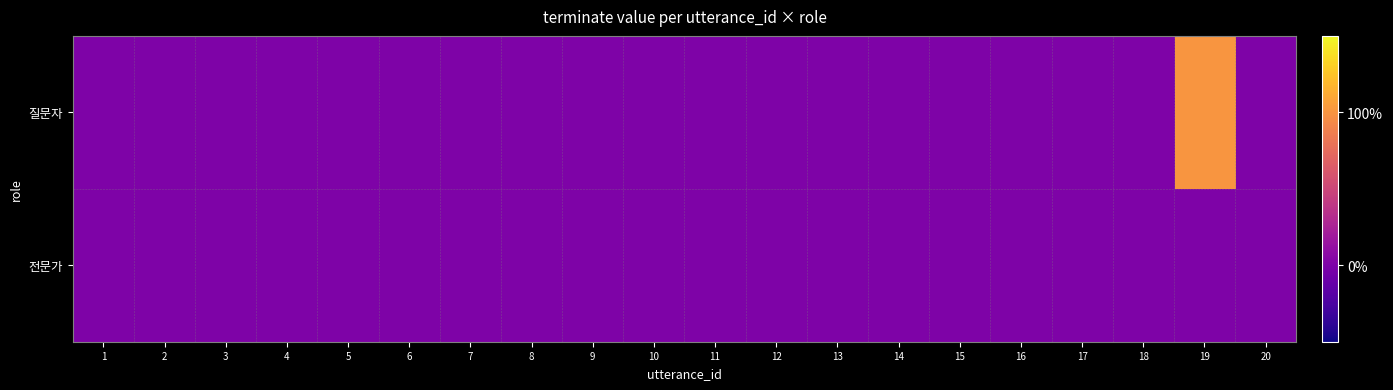

Reading left to right, what are all the values shown in this chart?

질문자: 1=0	2=0	3=0	4=0	5=0	6=0	7=0	8=0	9=0	10=0	11=0	12=0	13=0	14=0	15=0	16=0	17=0	18=0	19=1	20=0
전문가: 1=0	2=0	3=0	4=0	5=0	6=0	7=0	8=0	9=0	10=0	11=0	12=0	13=0	14=0	15=0	16=0	17=0	18=0	19=0	20=0